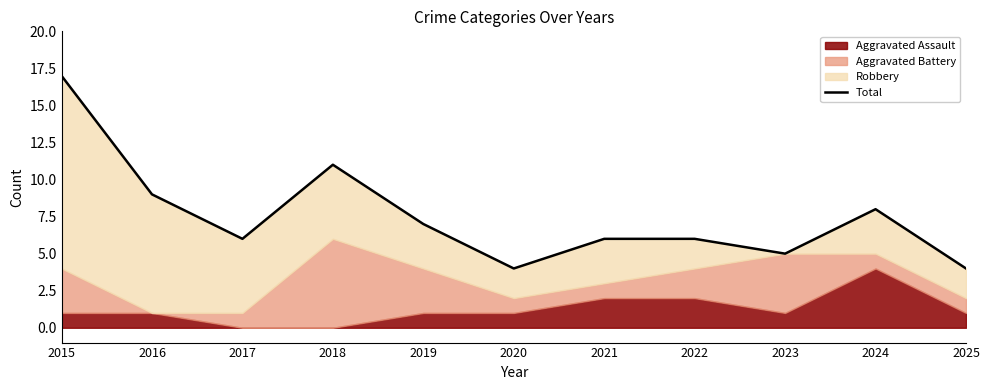

At which category does the chart reach its peak across all series?

2015